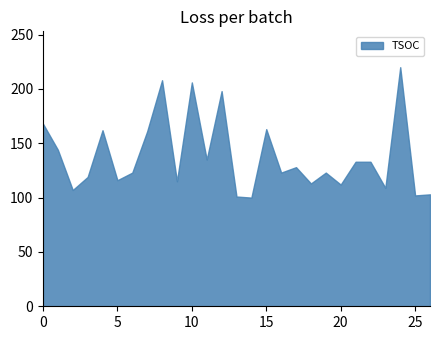

Is it true that TSOC equals 257 at 1?

False